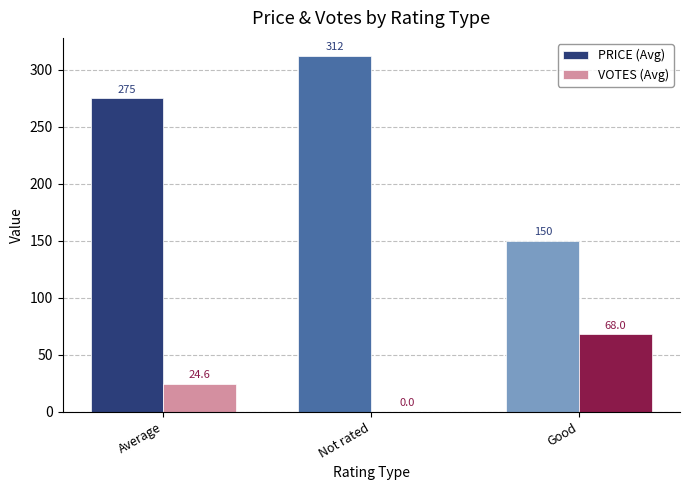

Which series has the largest total across all categories?

PRICE (Avg)